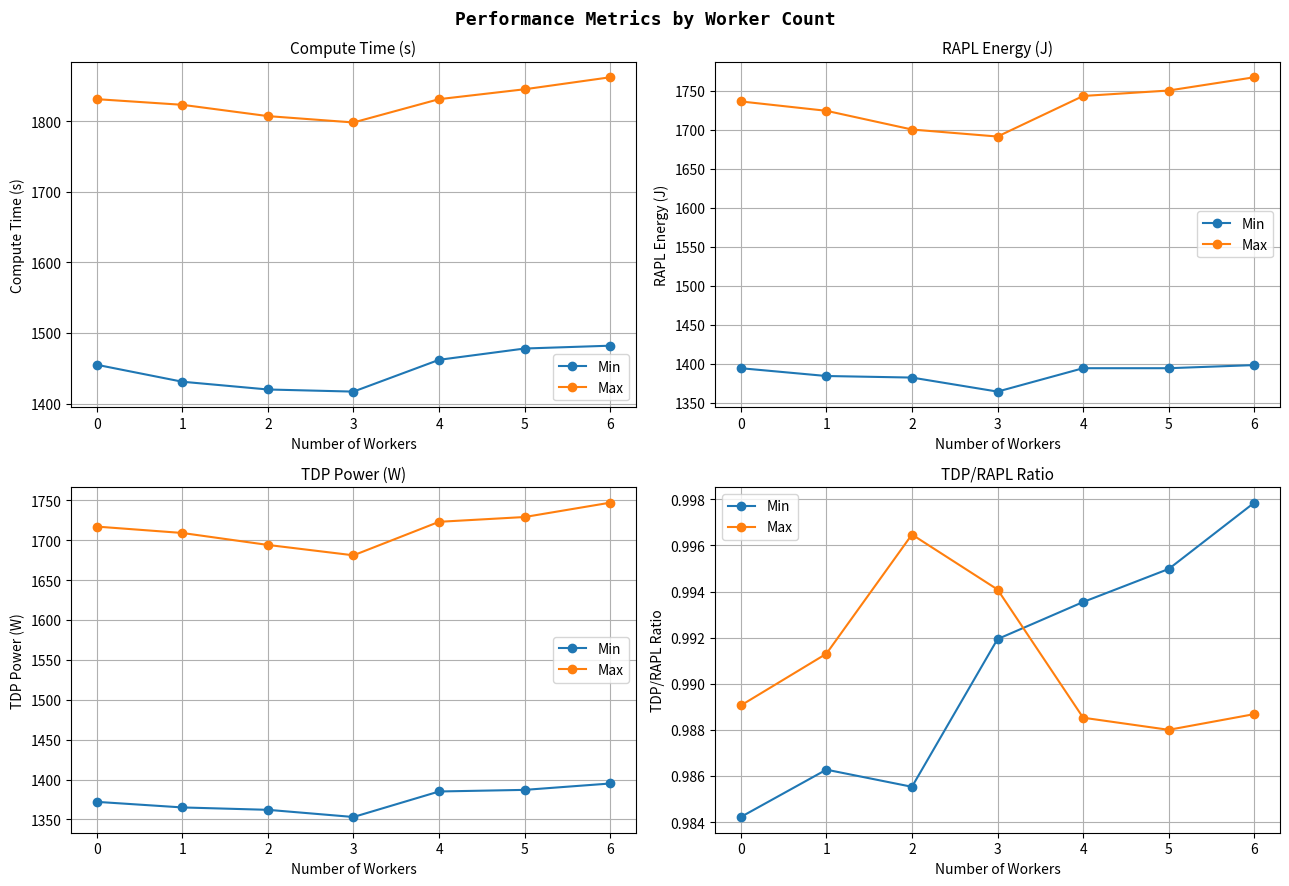

Reading left to right, list all the values displayed in this chart.

Min: 1.0	1.0	1.0	1.0	1.0	1.0	1.0
Max: 1.0	1.0	1.0	1.0	1.0	1.0	1.0